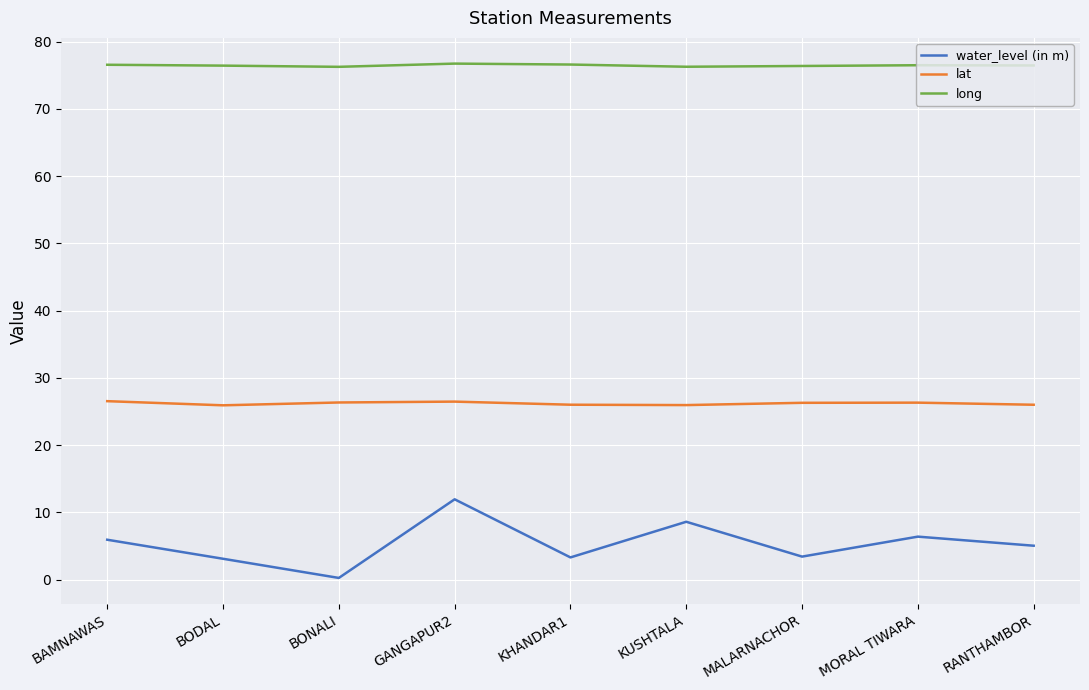

What position from the right is MORAL TIWARA?

2